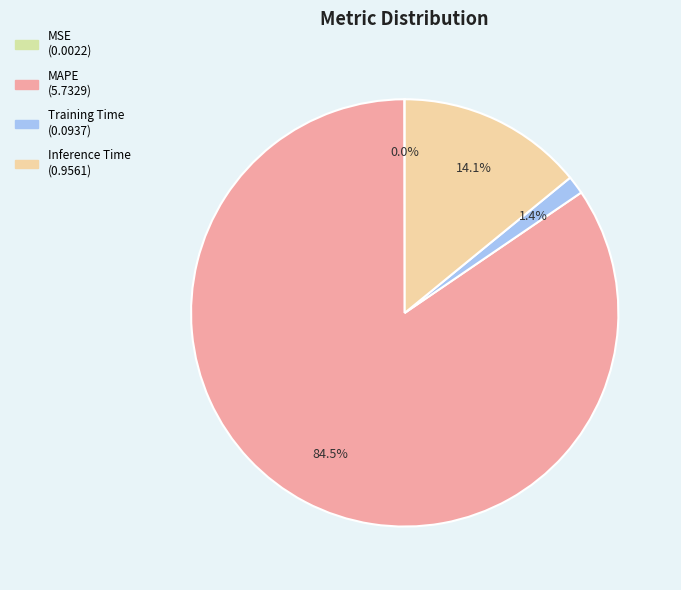

The Inference Time slice represents 4% of the pie. True or false?

False